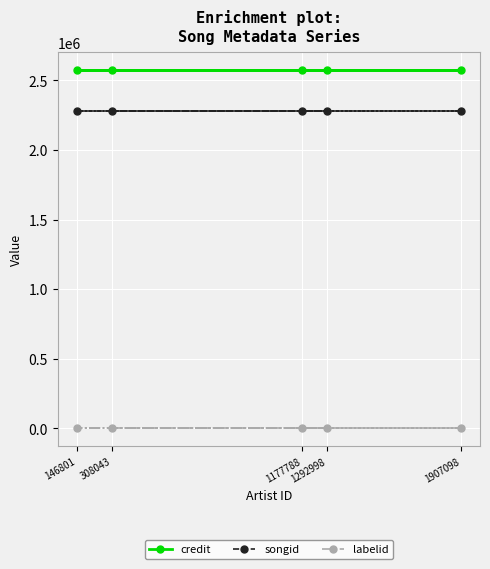

True or false: labelid has more than 2 points higher than both neighbors.

False